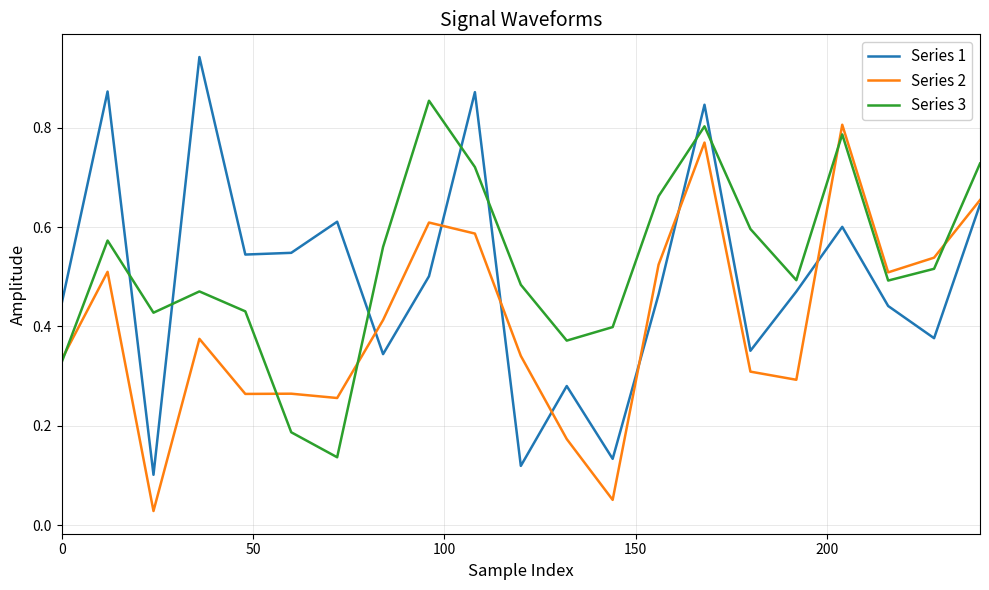

Does the chart have visible grid lines?

Yes